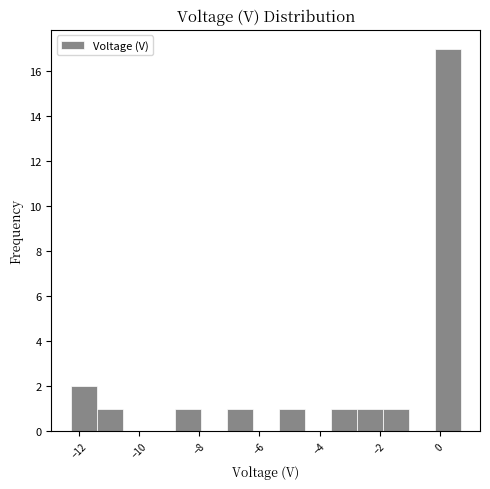

Reading left to right, transcribe this chart: for each bar, give the range it covers on the x-axis and its height. Neither the bar edges nor the heights are printed on the chart, so give them approximately, as read against the axes.

-12.2 to -11.4: 2
-11.4 to -10.6: 1
-10.6 to -9.6: 0
-9.6 to -8.8: 0
-8.8 to -8.0: 1
-8.0 to -7.0: 0
-7.0 to -6.2: 1
-6.2 to -5.4: 0
-5.4 to -4.4: 1
-4.4 to -3.6: 0
-3.6 to -2.8: 1
-2.8 to -1.8: 1
-1.8 to -1.0: 1
-1.0 to -0.2: 0
-0.2 to 0.6: 17